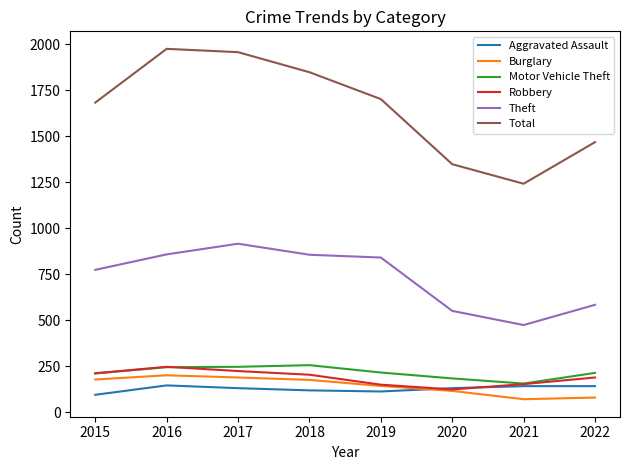

Which series has the largest range (max minus min)?

Total